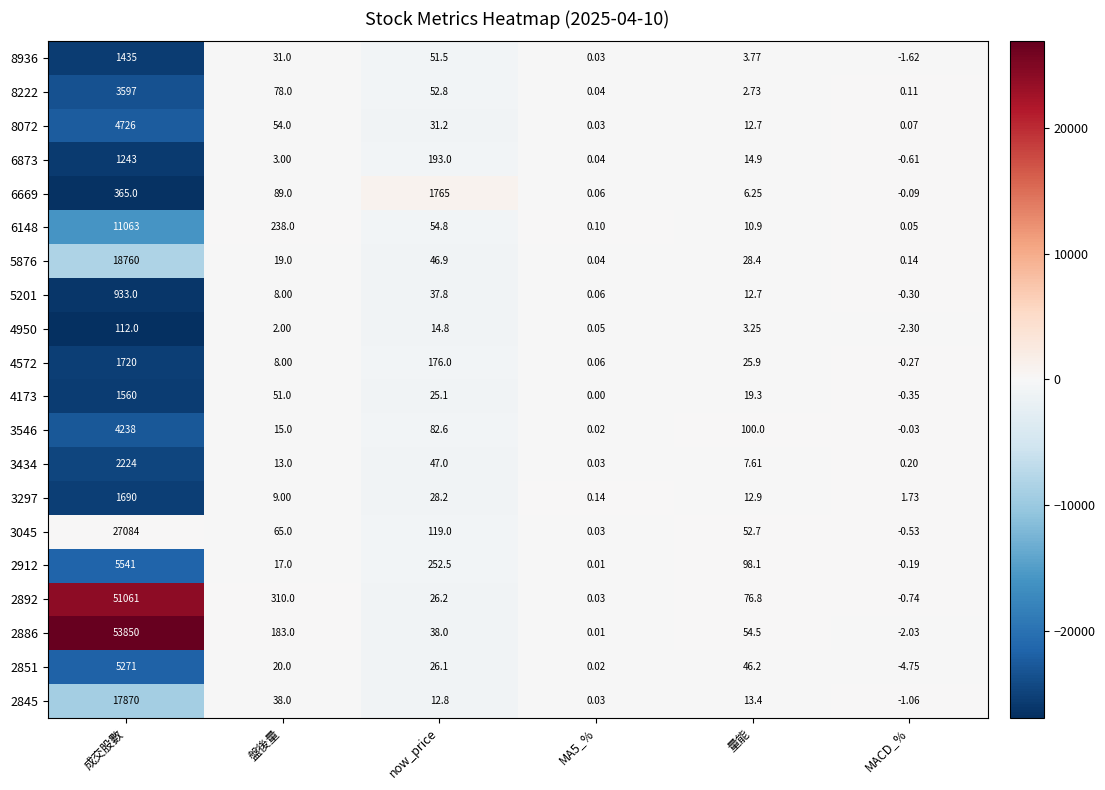

At which label does 3045 reach its minimum?

MACD_%